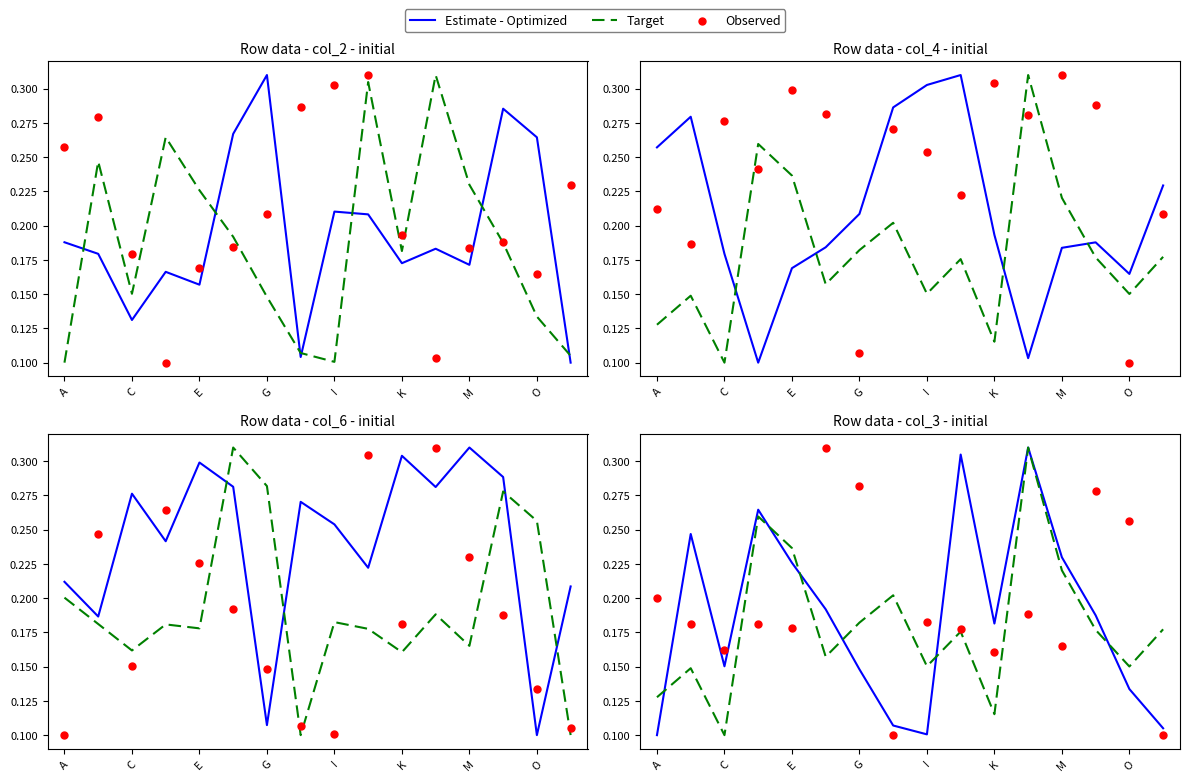

Is the value of Observed at I greater than the value of Estimate - Optimized at I?

Yes